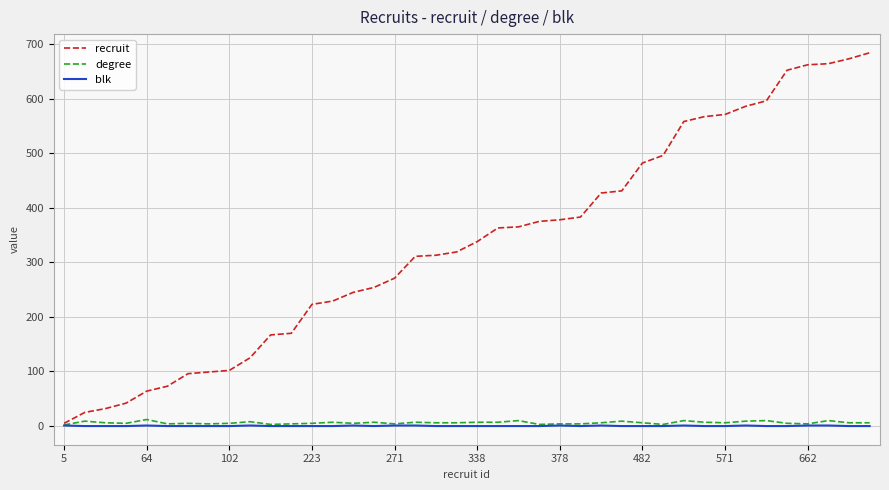

Which series has the largest total across all categories?

recruit